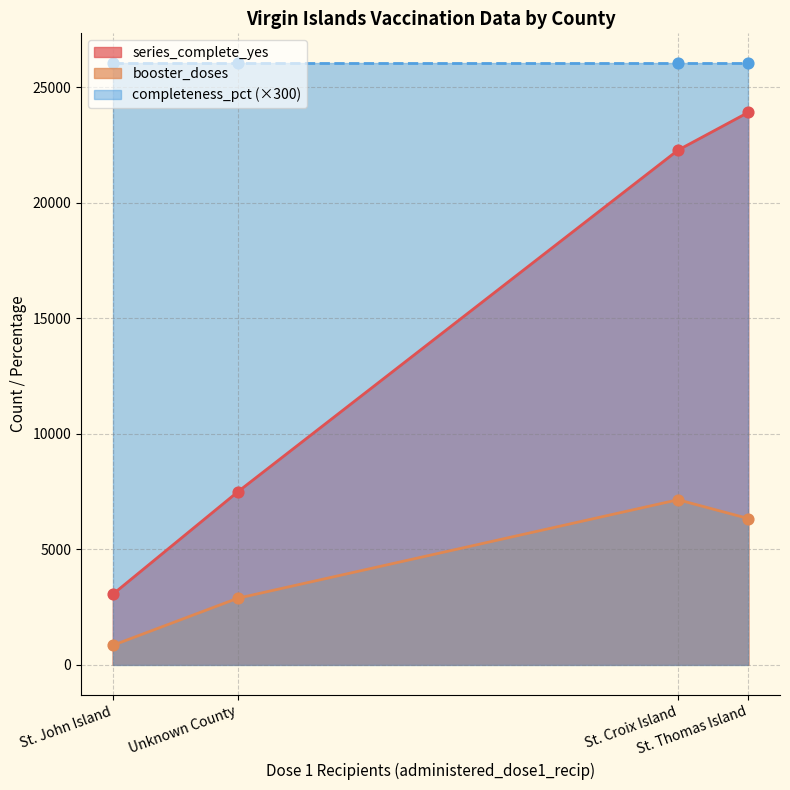

Which series has the widest spread of Y values?

series_complete_yes